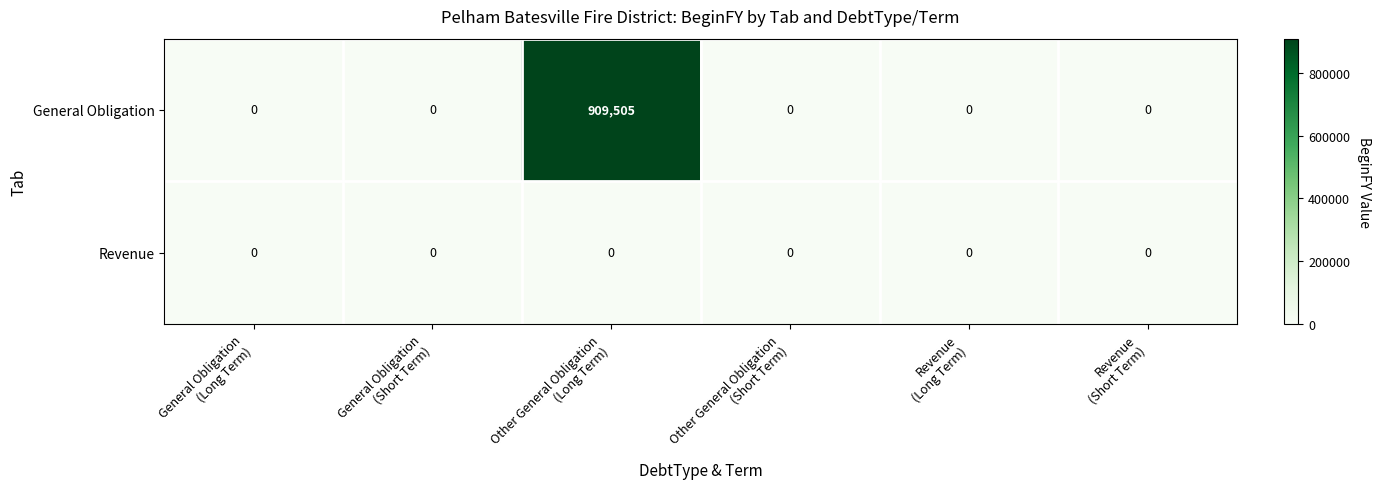

How many data points does each series have?

6